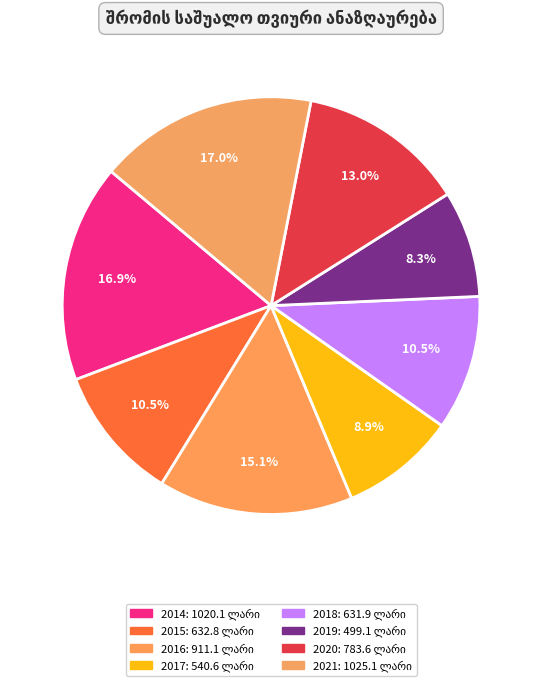

Combined, do 2014 and 2016 account for over 50%?

No